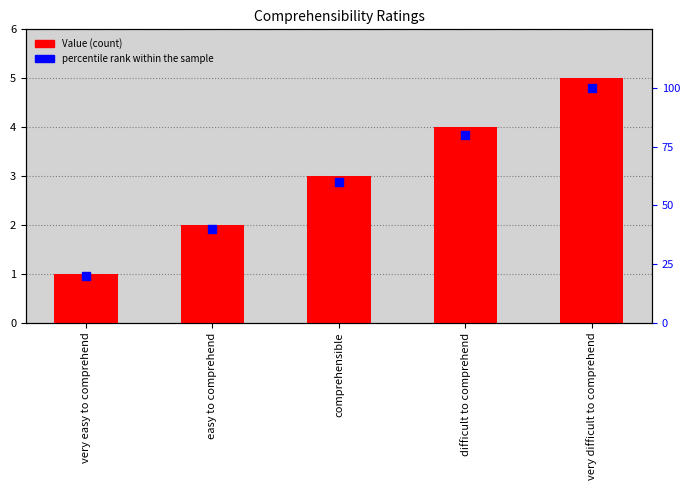

Which series has the widest spread of Y values?

percentile rank within the sample